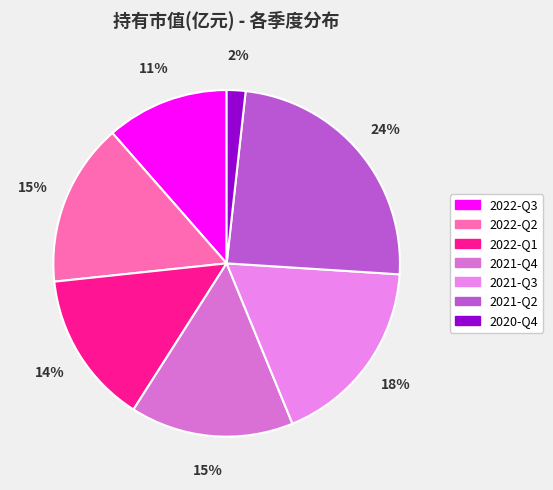

True or false: 2021-Q3 accounts for 33% of the total.

False